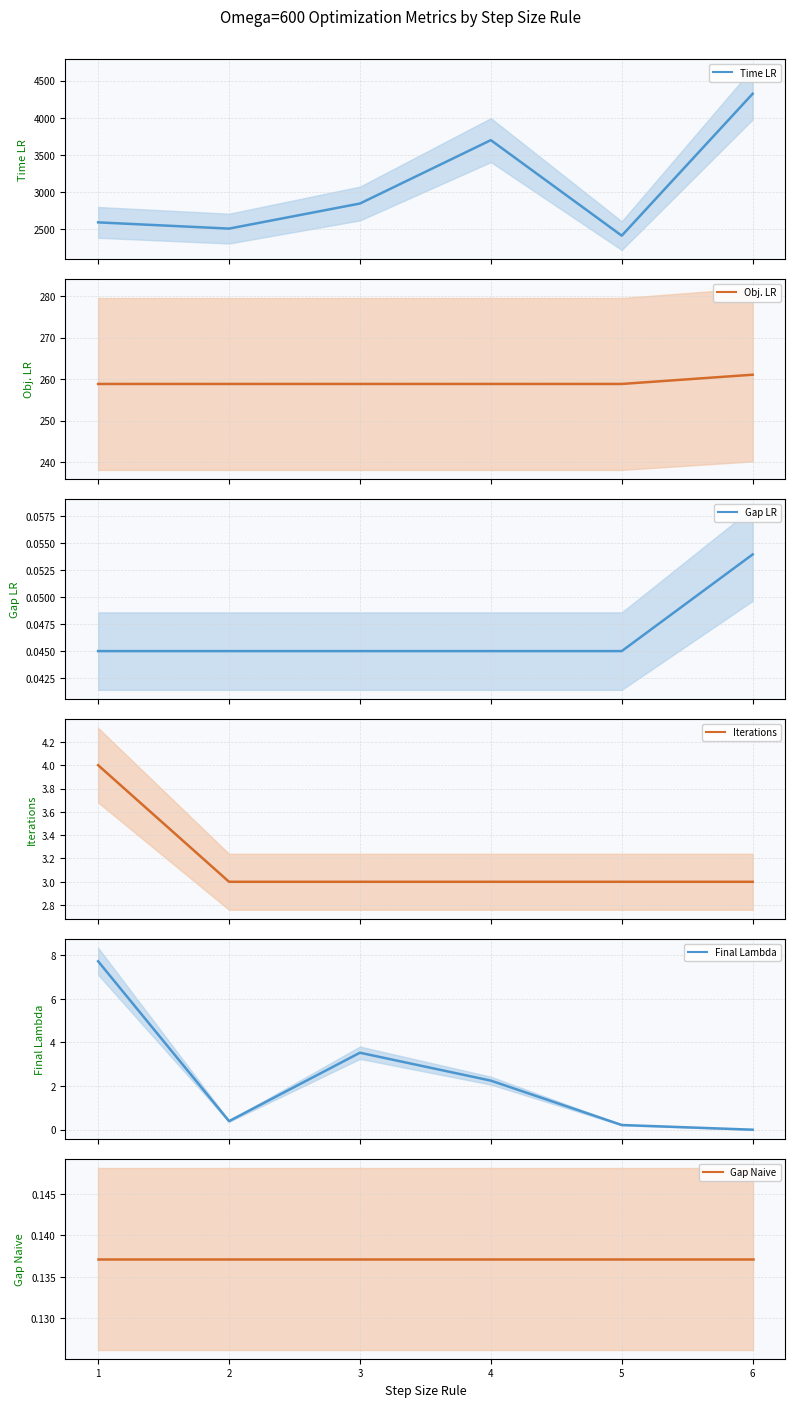

Which series has the largest range (max minus min)?

Time LR